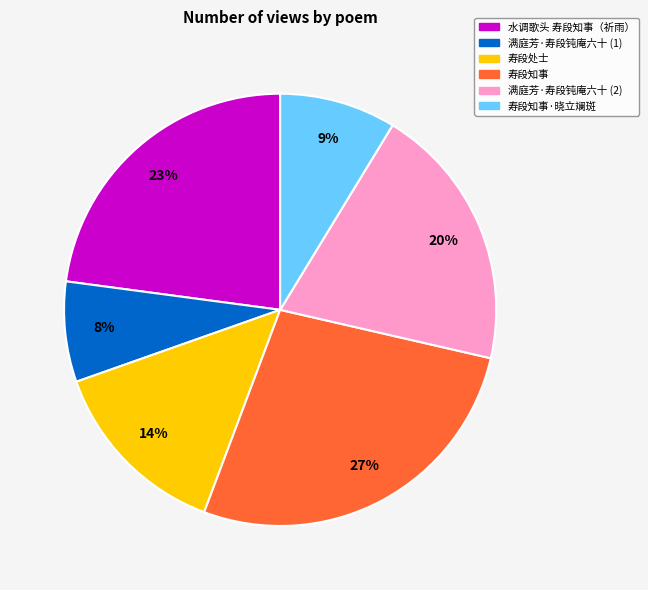

How many slices are in this pie chart?

6